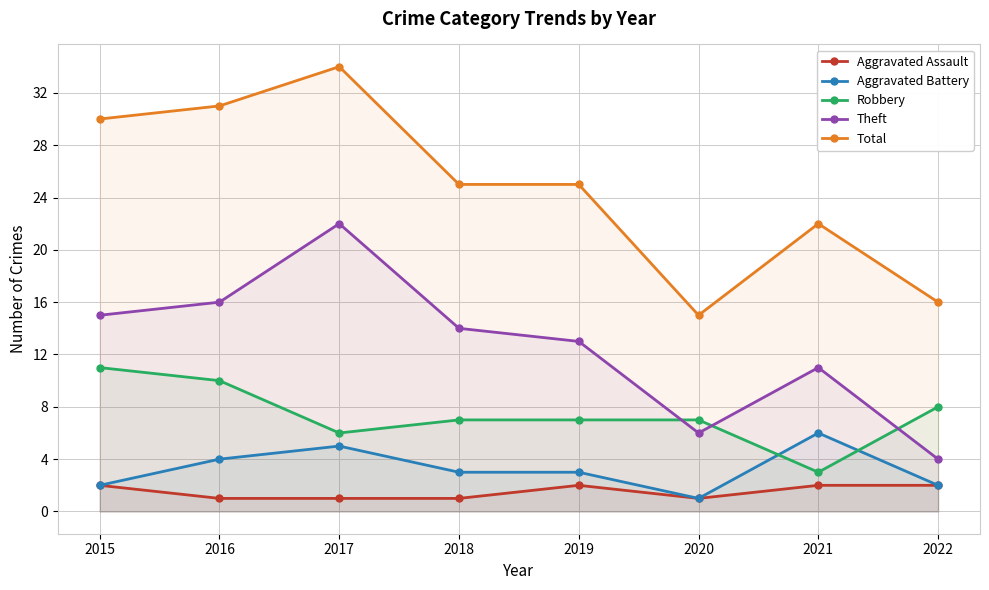

Which category has the highest value across all series?

2017